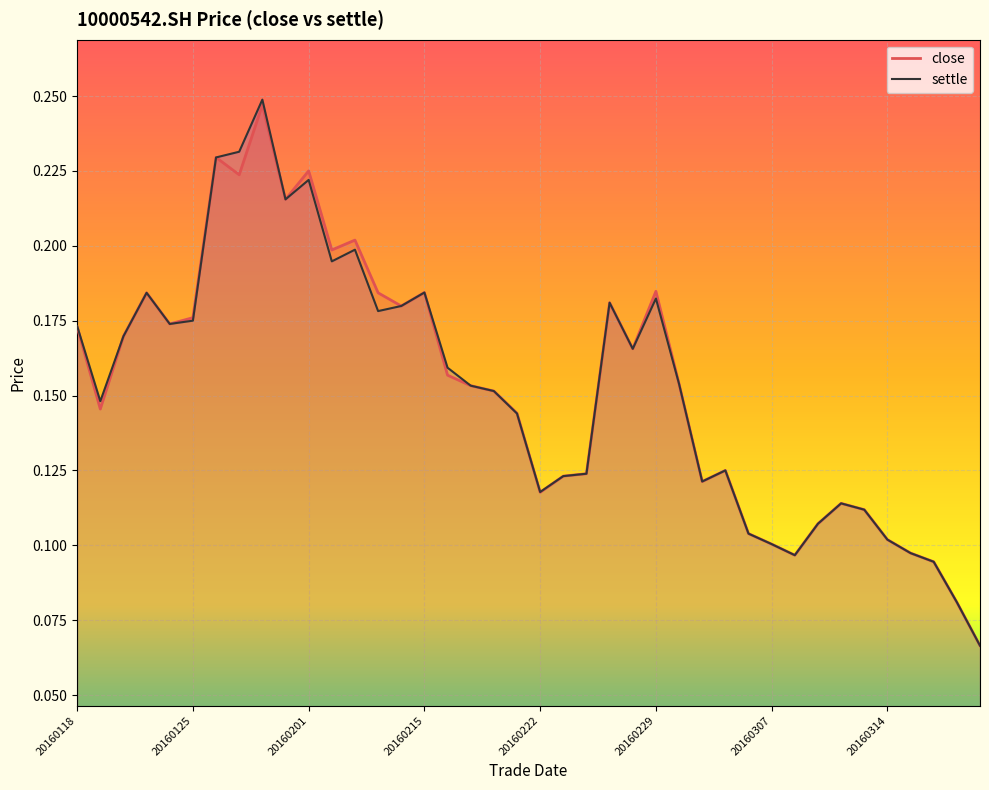

How many lines are shown in the chart?

2